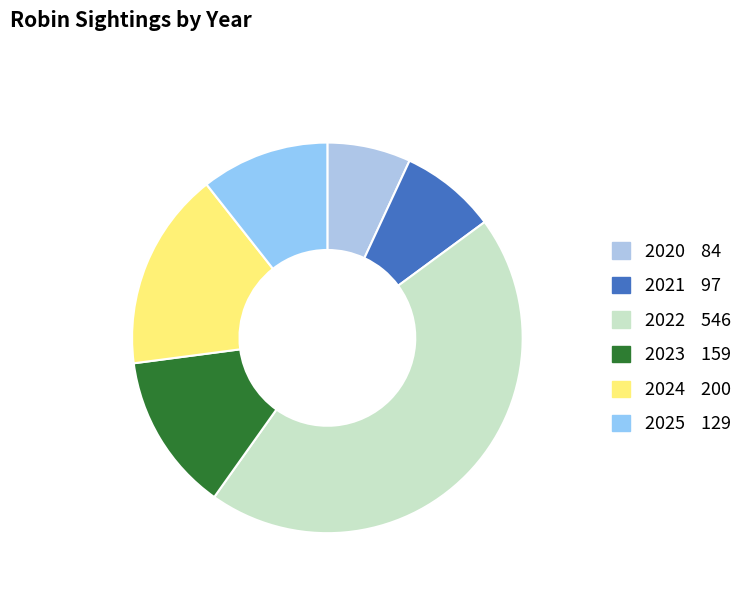

Is the sum of 2025 and 2023 greater than half?

No